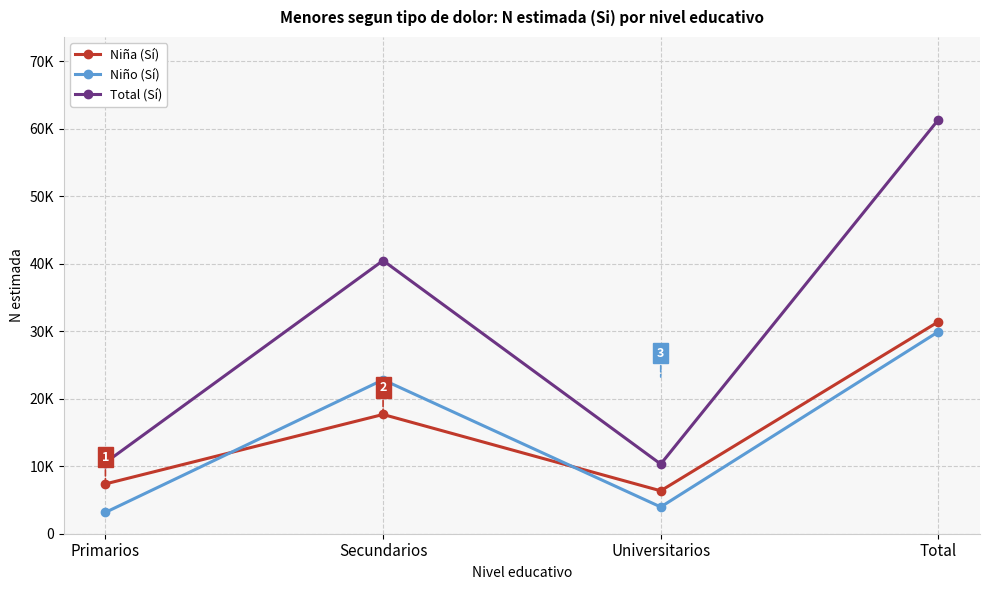

How many series are shown in this chart?

3